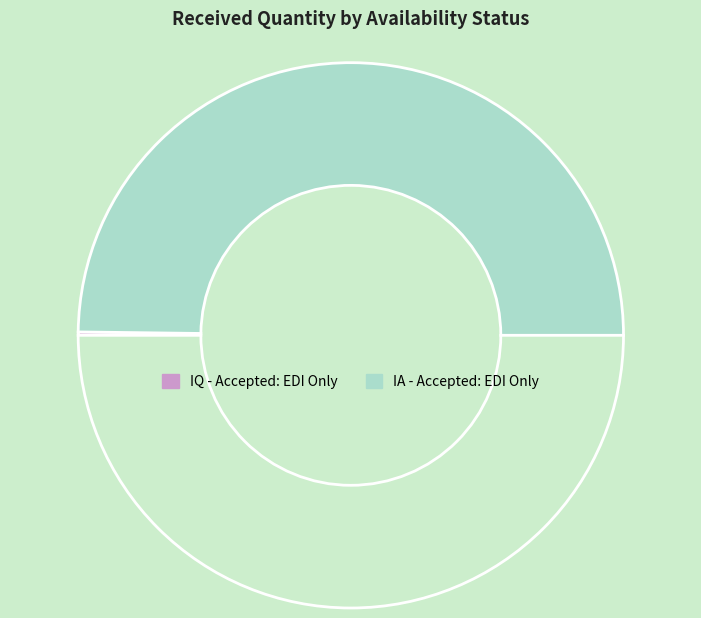

Does any single category account for the majority?

No